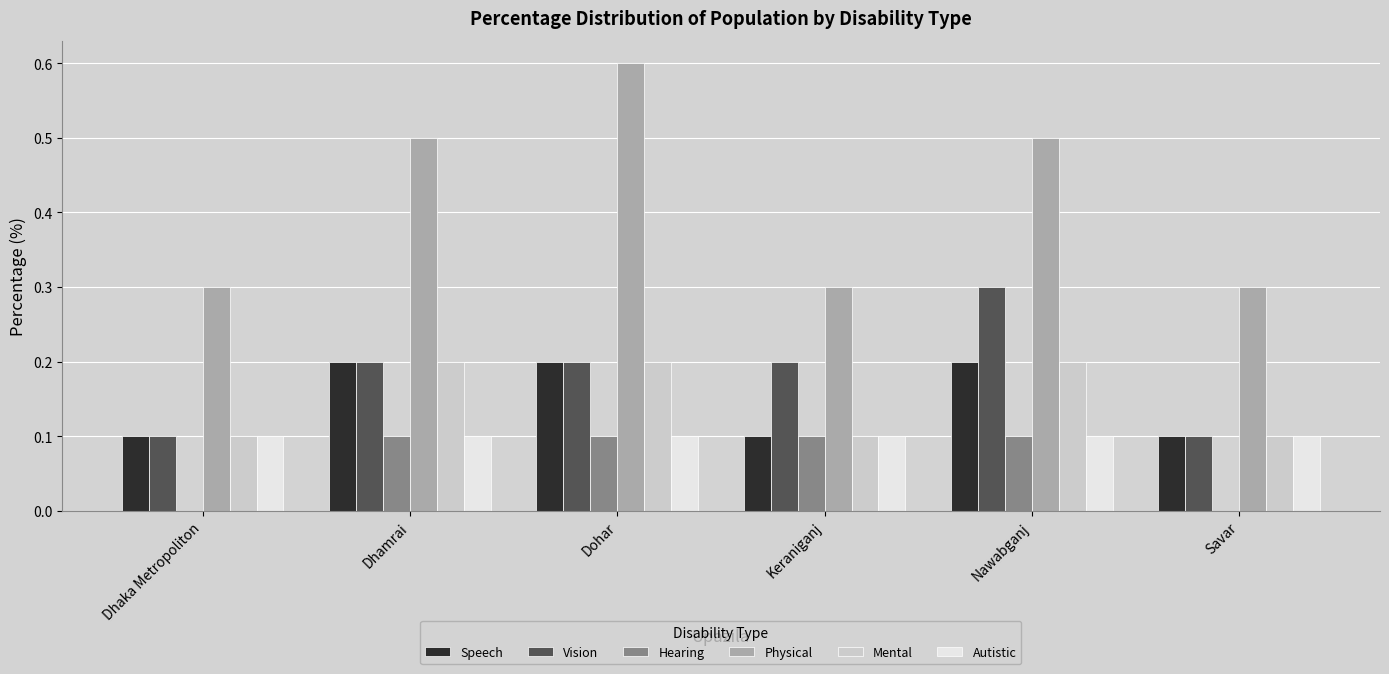

What are all the series names shown in the legend?

Speech, Vision, Hearing, Physical, Mental, Autistic